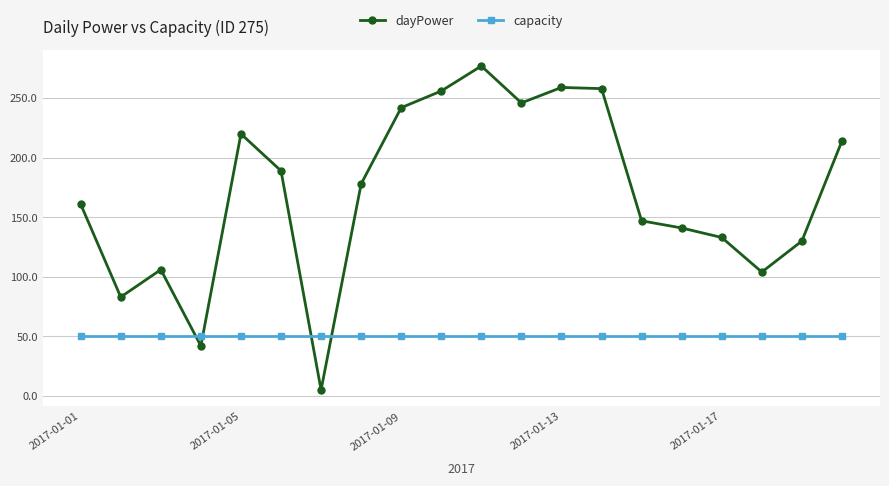

What is the difference between the second highest and second lowest values in the dayPower series?

217